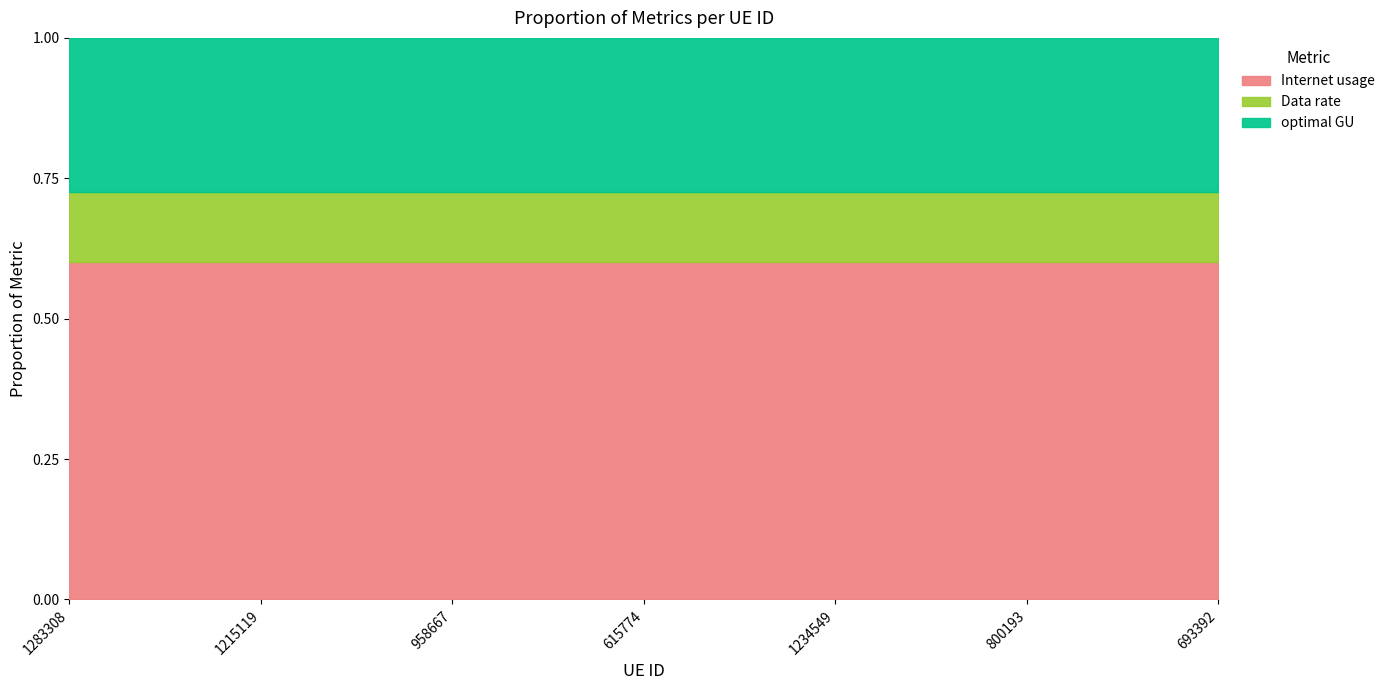

Which has a higher value, 1283308 or 1234549?

1234549